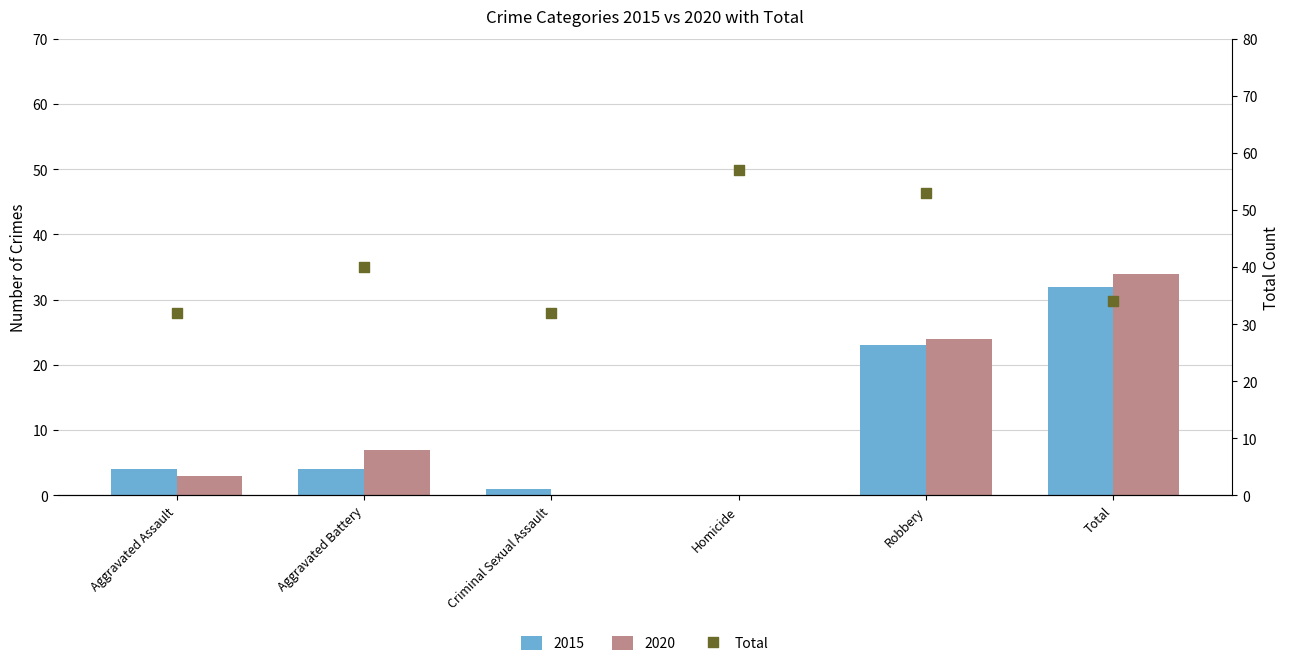

What is the change in value from Aggravated Battery to Total?

-6